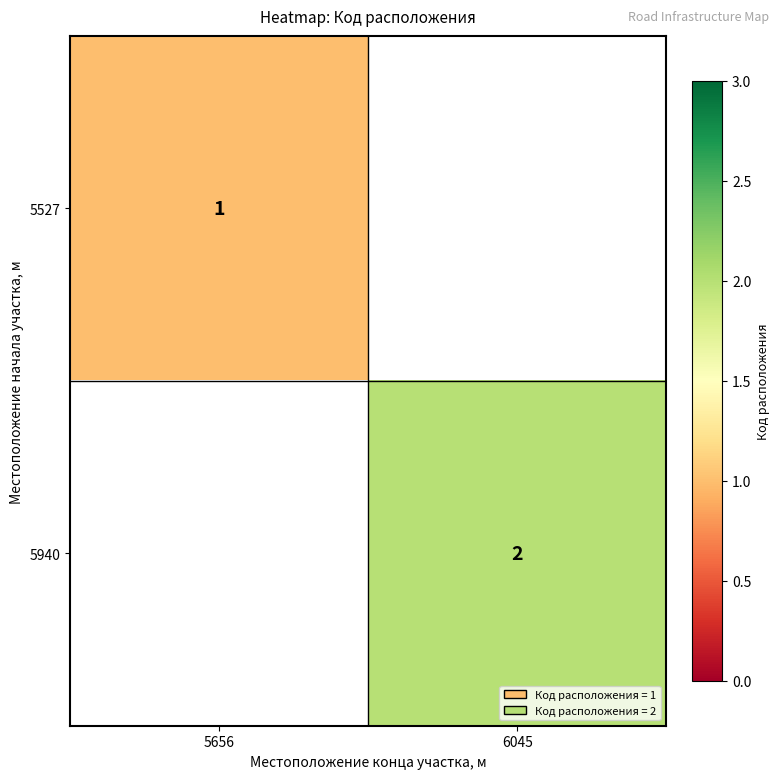

True or false: 5940 has a value of 2 at 6045.

True